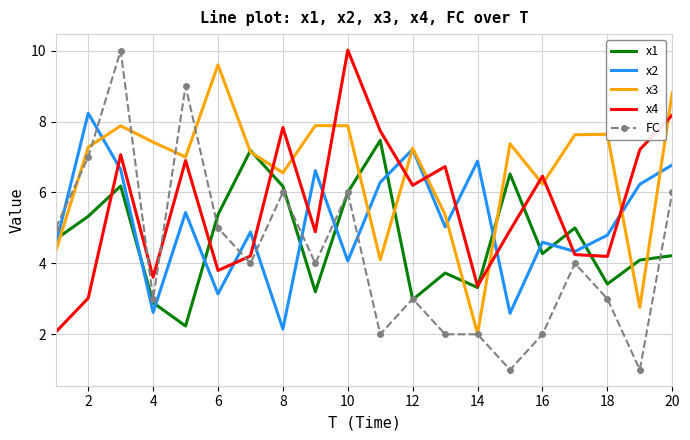

List the series in order of their overall mean, lowest first.

FC, x1, x2, x4, x3